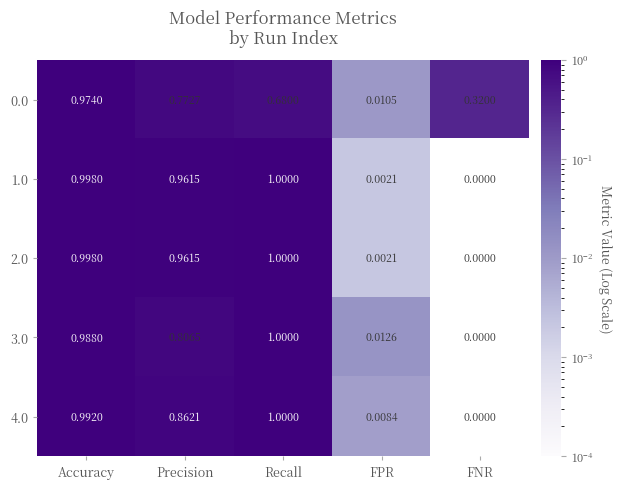

How many categories are shown in the chart?

5